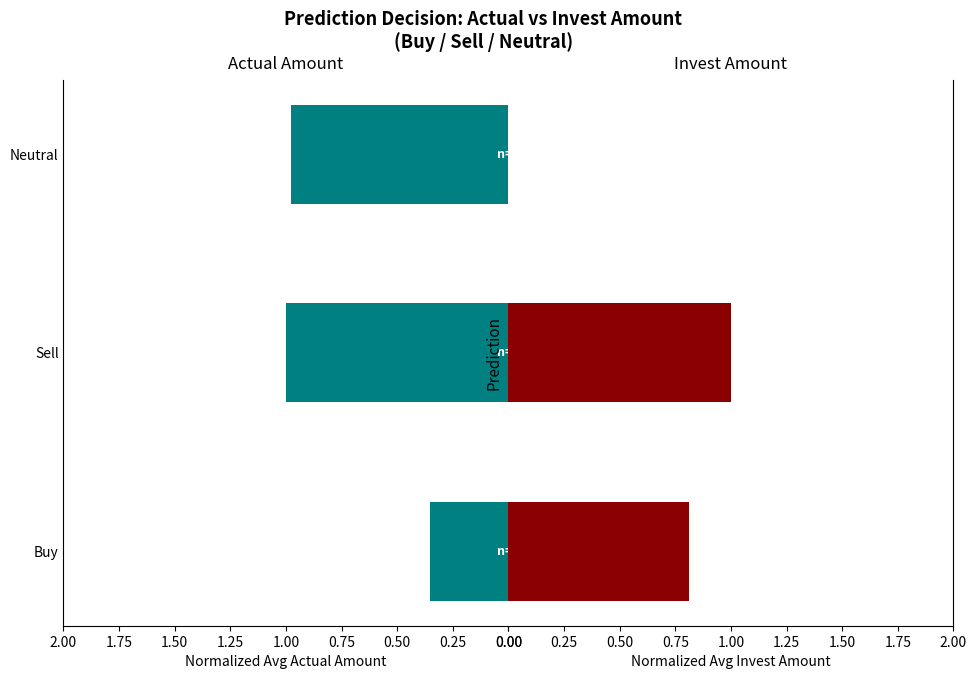

Is the value of Avg Actual Amount at Neutral greater than the value of Avg Invest Amount at Sell?

No